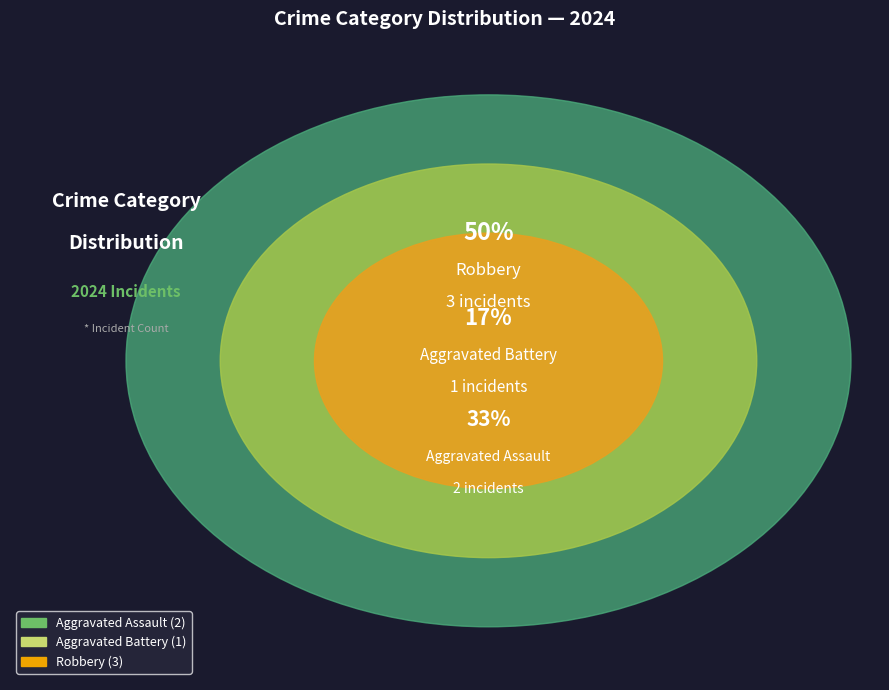

Approximately how many times larger is the value at Aggravated Assault compared to Robbery?

0.7